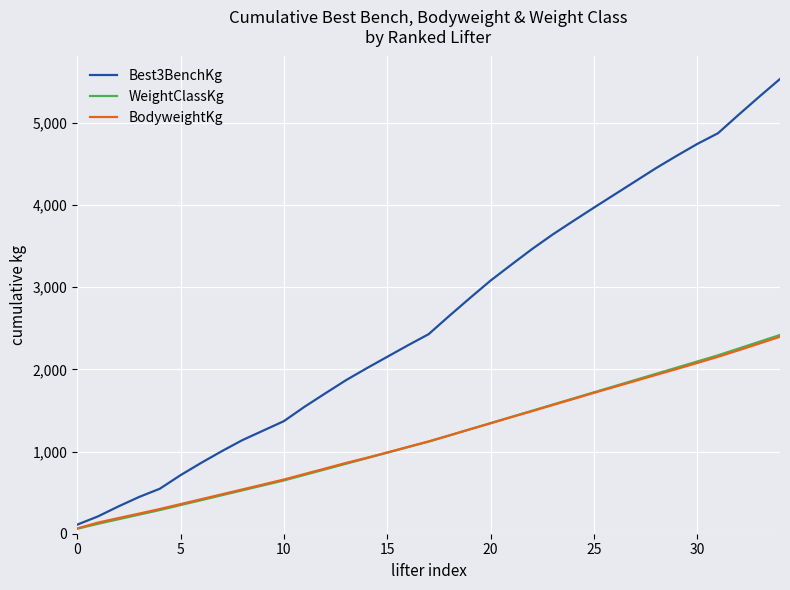

Which series has the largest total across all categories?

Best3BenchKg